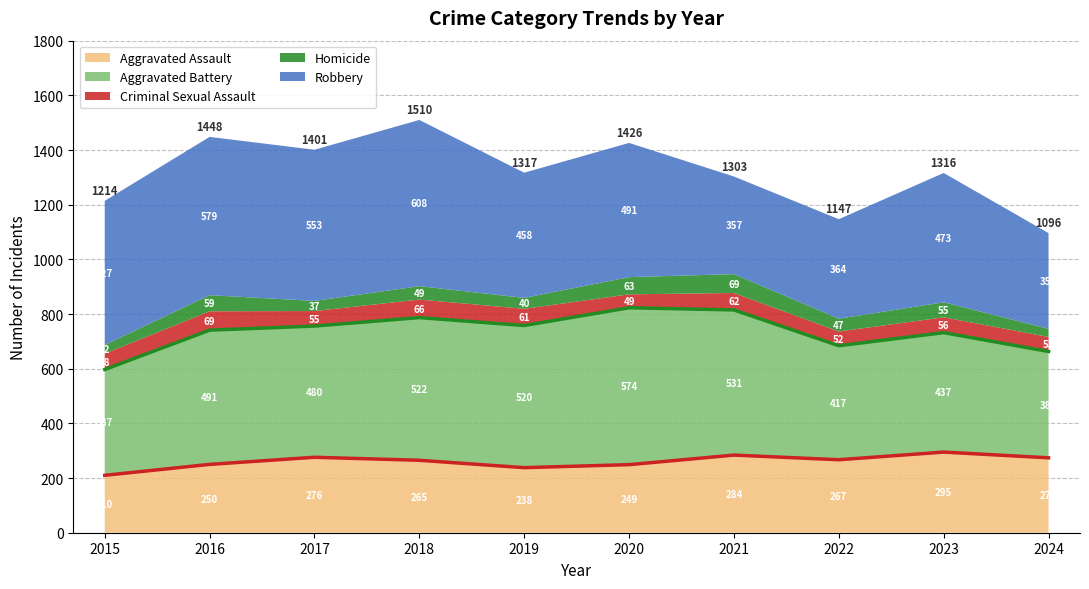

At how many categories does at least one series exceed 526?

6